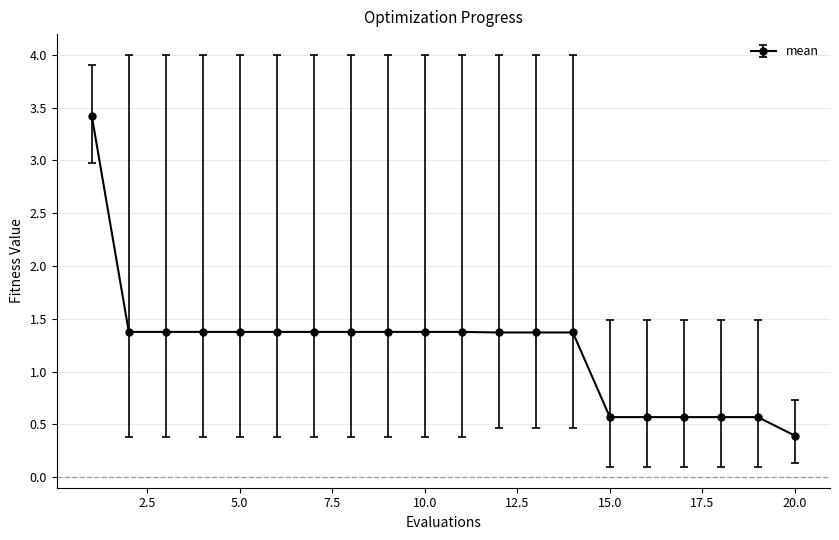

What is the value of the 19th point from the left?

0.6